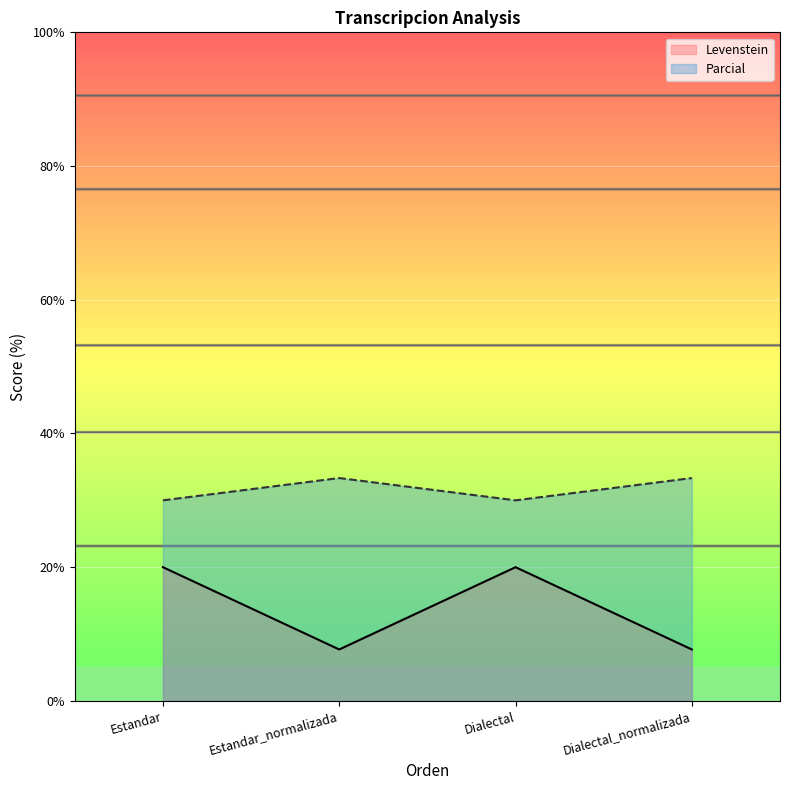

Reading left to right, transcribe all the data shown in this chart.

Levenstein: Estandar=20.0	Estandar_normalizada=7.7	Dialectal=20.0	Dialectal_normalizada=7.7
Parcial: Estandar=30.0	Estandar_normalizada=33.3	Dialectal=30.0	Dialectal_normalizada=33.3